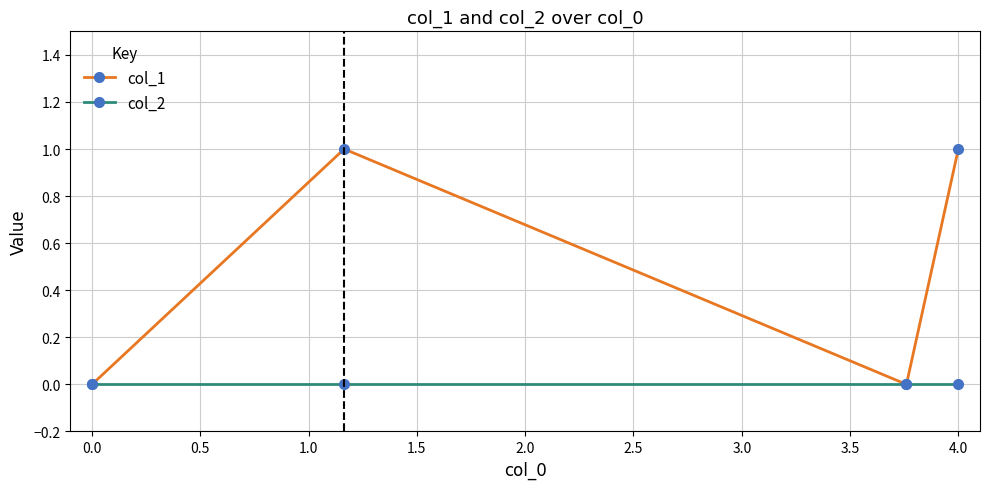

Reading left to right, what are all the values shown in this chart?

col_1: 0	1	0	1
col_2: 0	0	0	0